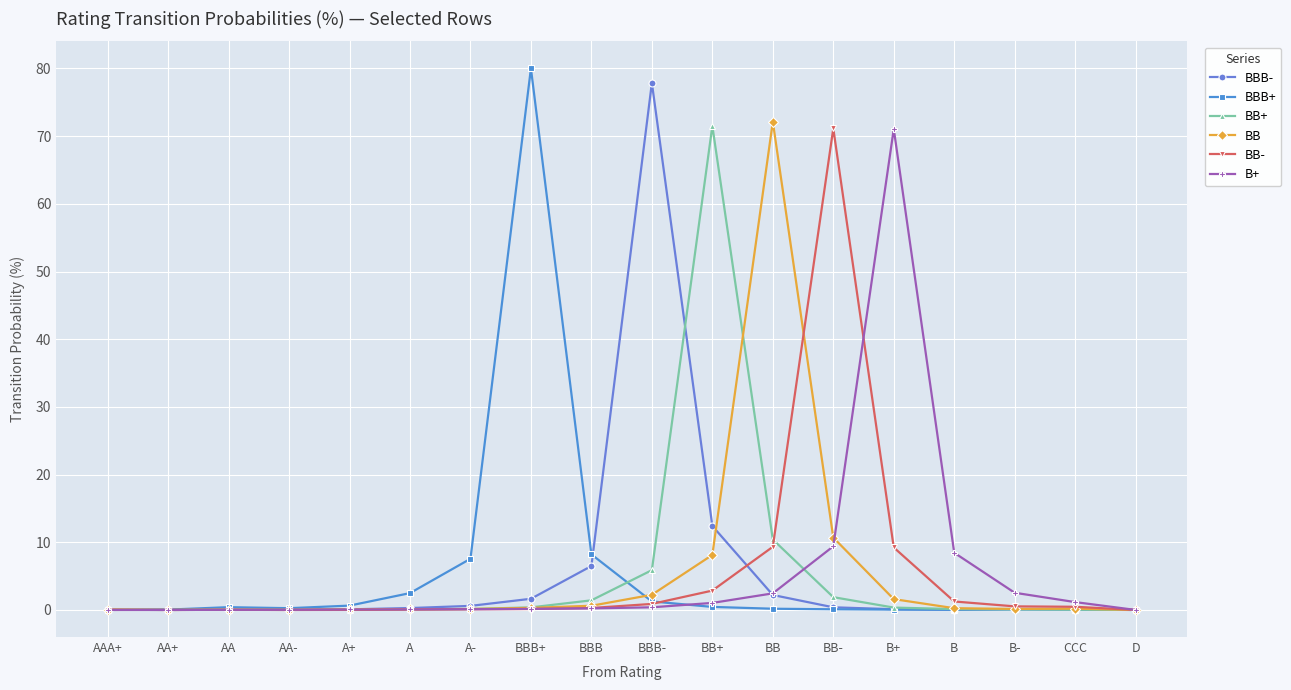

How many distinct data groups are displayed?

6